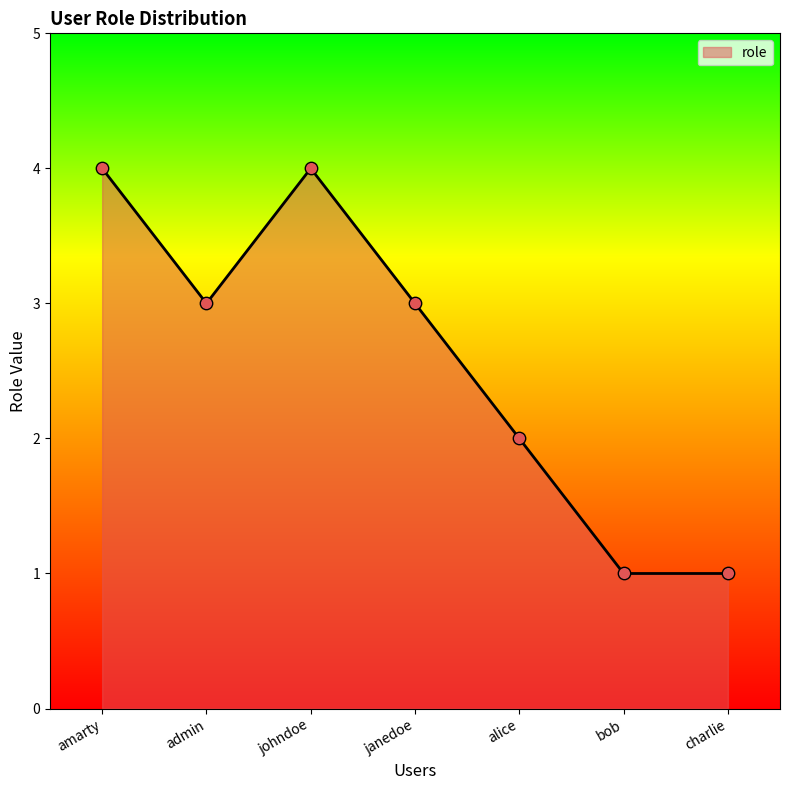

What is the ratio of the value at charlie to the value at bob?

1.0